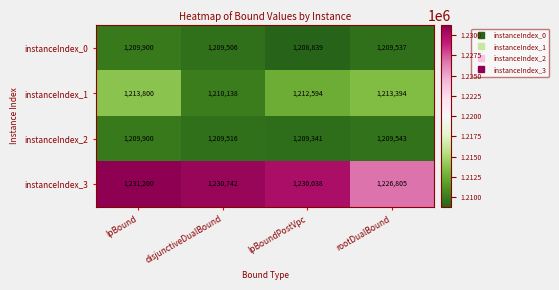

What is the difference between the instanceIndex_0 values at disjunctiveDualBound and lpBoundPostVpc?

667